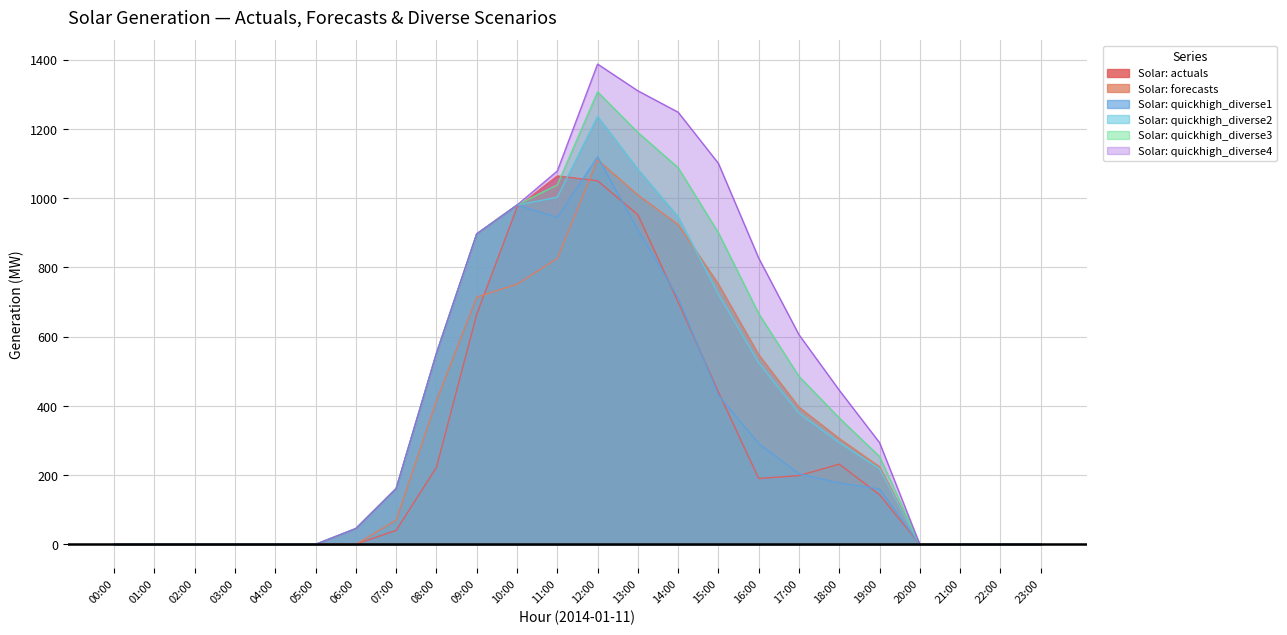

The Solar: forecasts series shows 539.2 at 18:00. True or false?

False